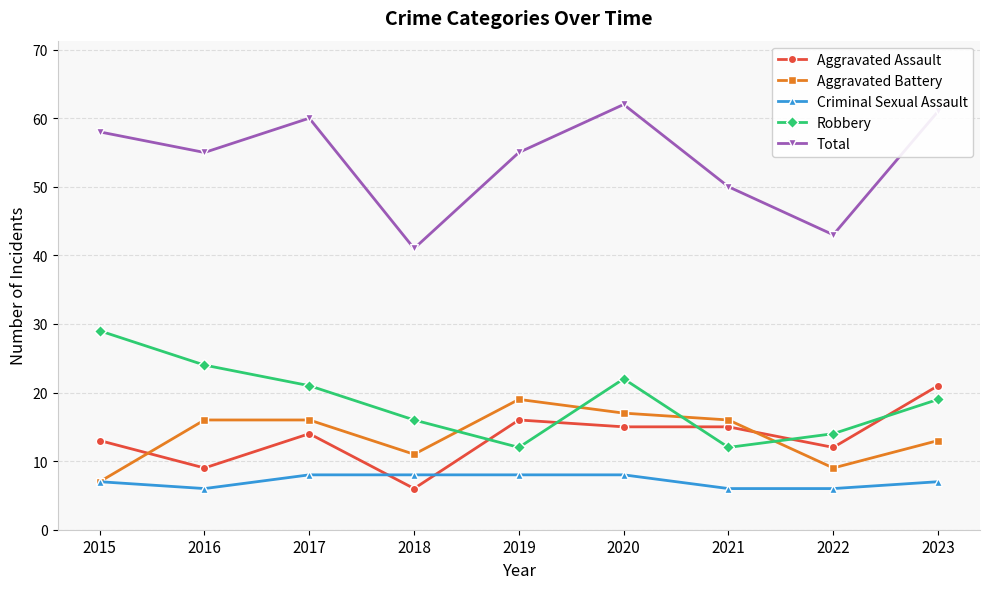

Rank the series at 2021 from lowest to highest value.

Criminal Sexual Assault, Robbery, Aggravated Assault, Aggravated Battery, Total